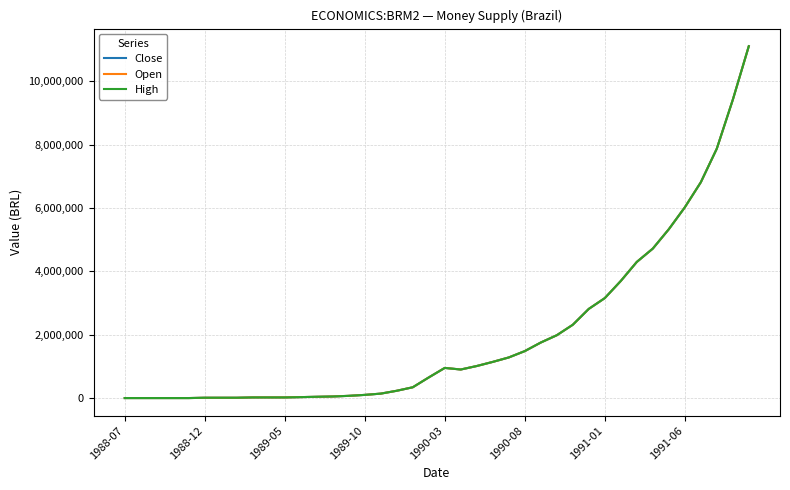

What is the average value of the Open series?

2001750